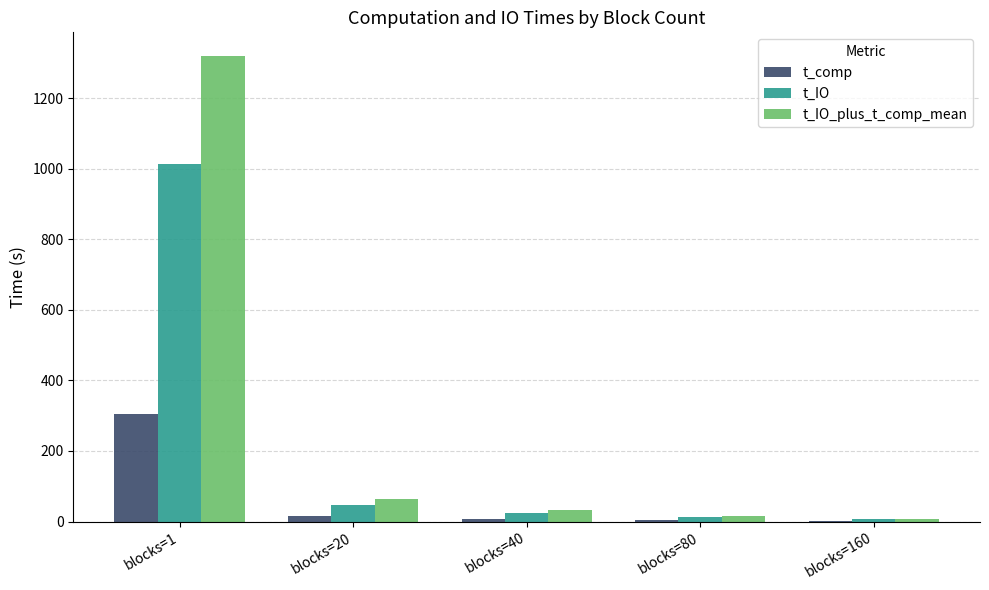

Which series changed the most between blocks=1 and blocks=80?

t_IO_plus_t_comp_mean